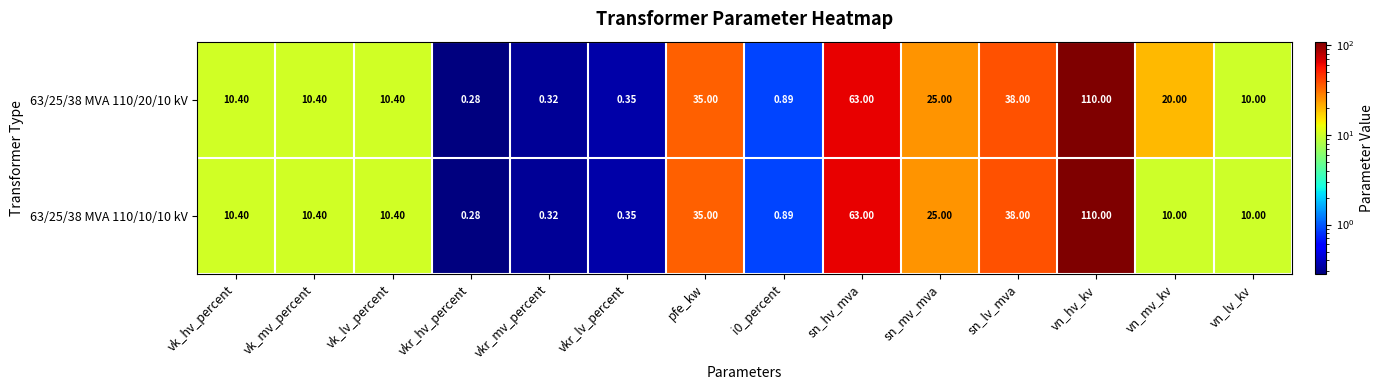

Which category has the highest value across all series?

vn_hv_kv